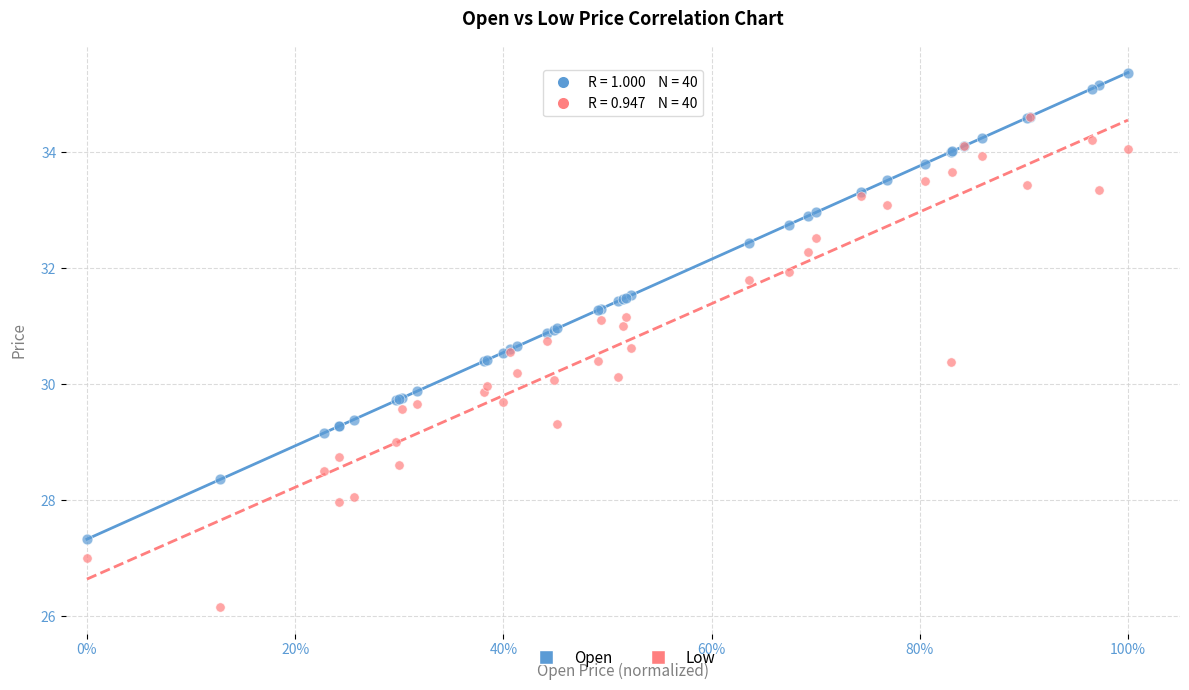

What are all the series names shown in the legend?

Open, Low